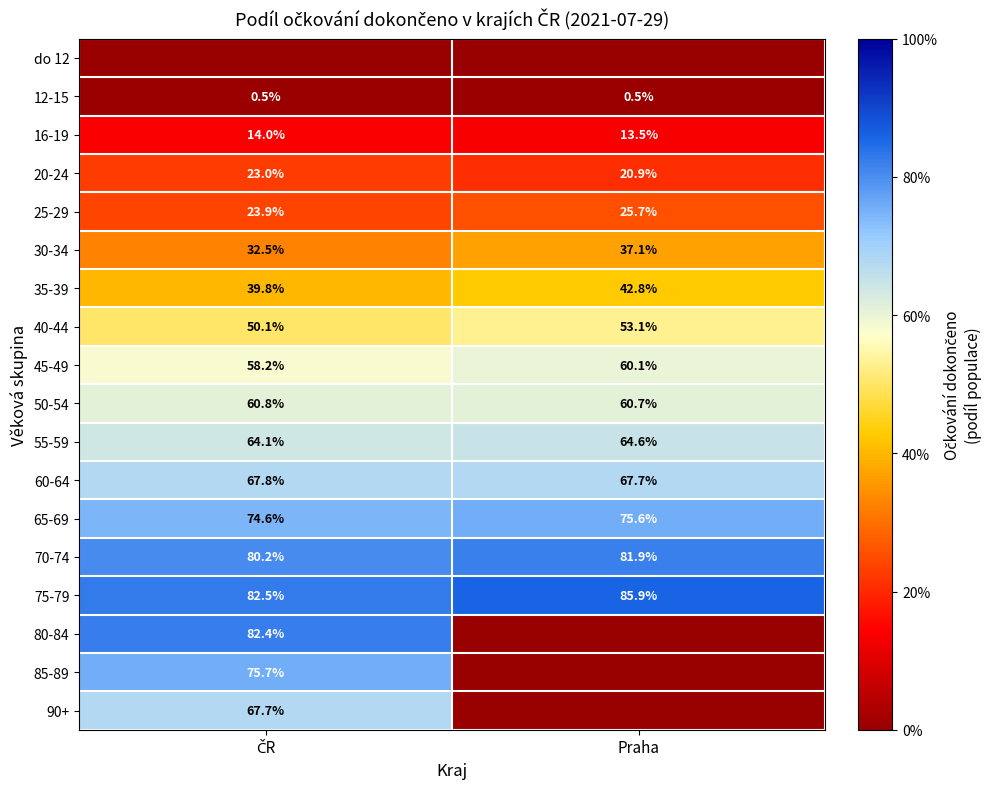

What is the sum of all 35-39 values?

82.6